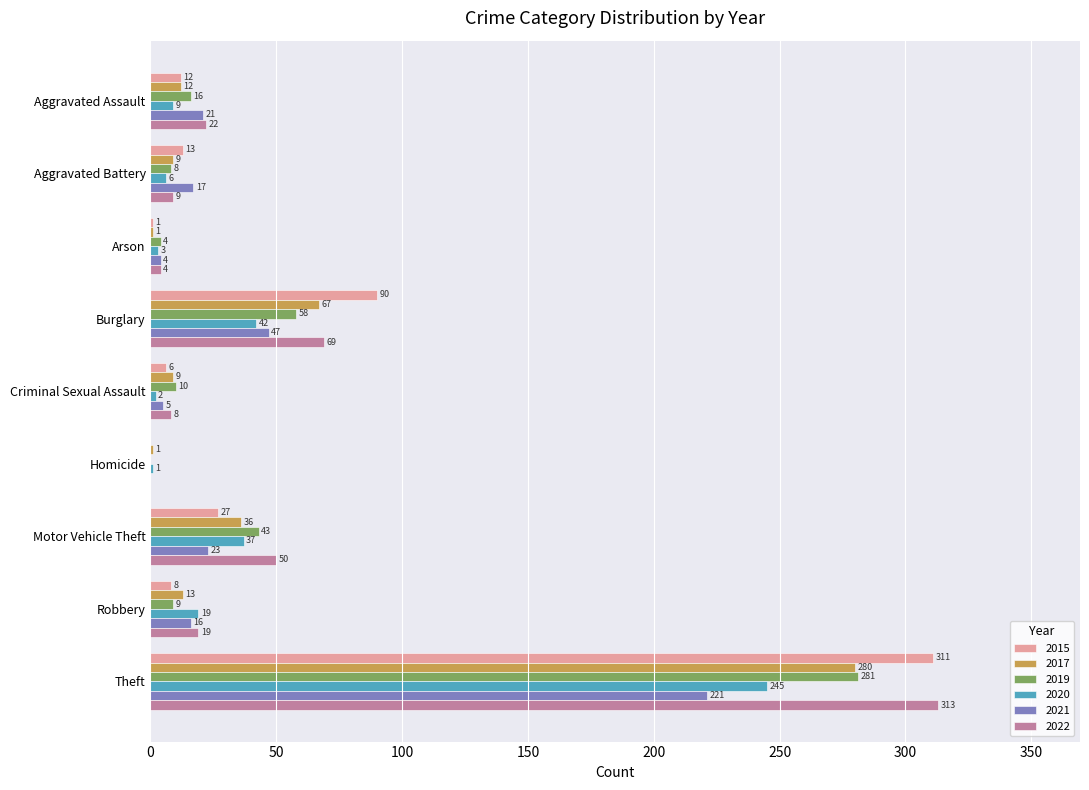

What is the highest value of the 2015 series?

311